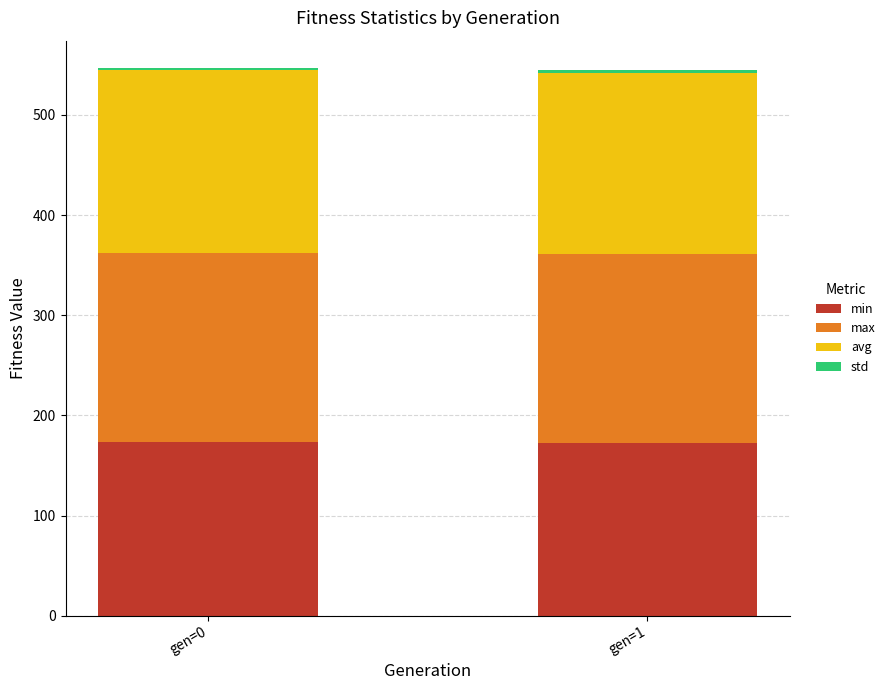

True or false: min has a value of 302.1 at gen=0.

False